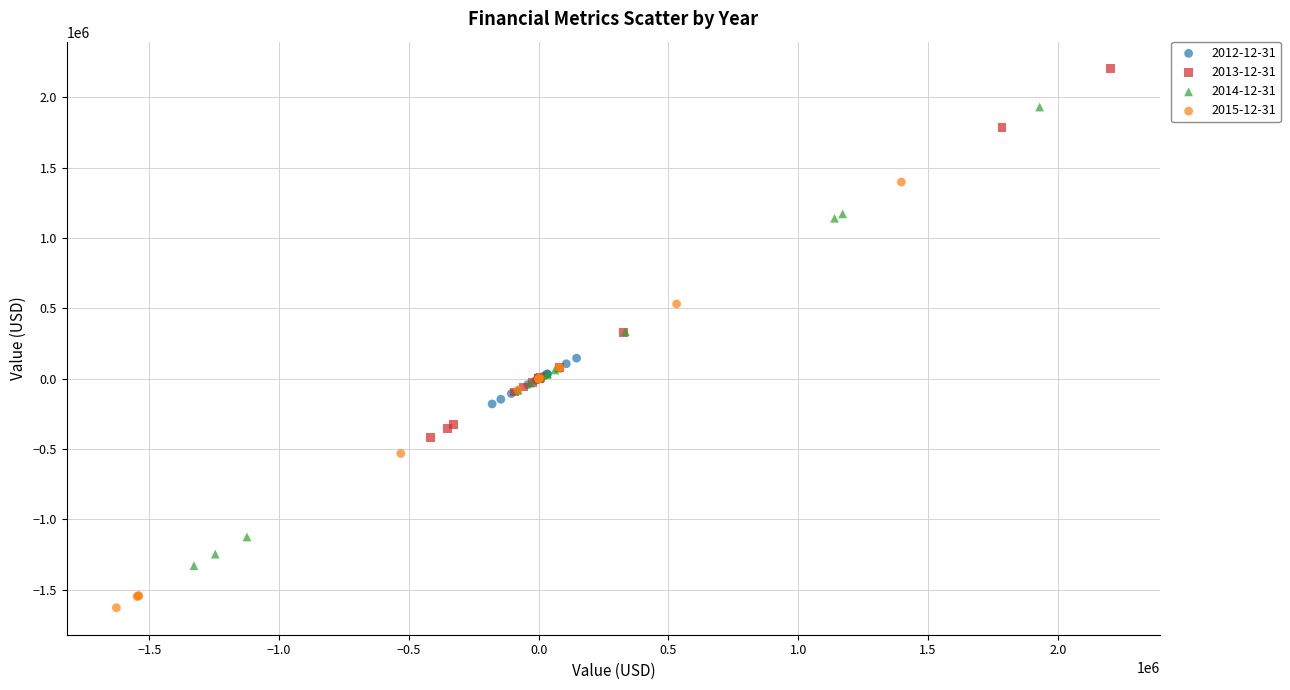

Which series reaches the minimum Y coordinate?

2015-12-31